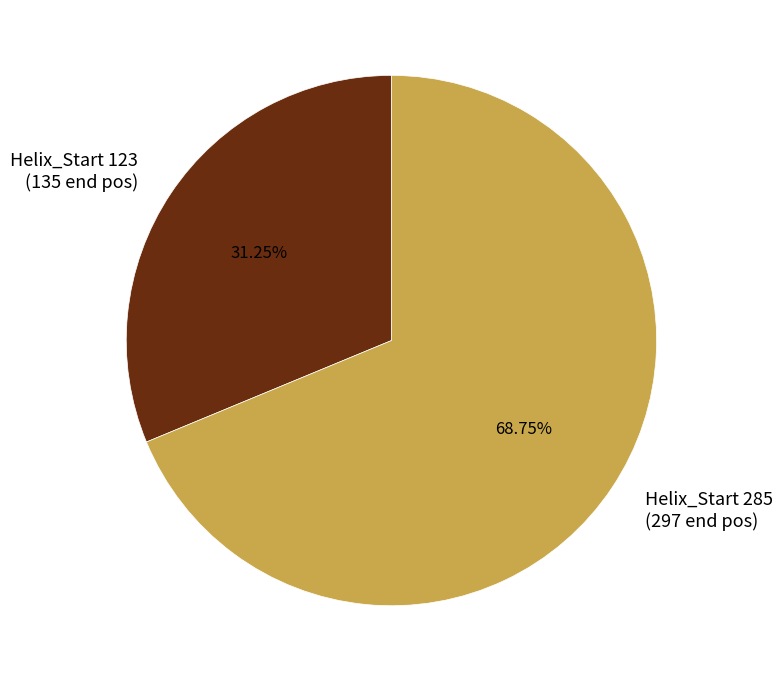

Which slice is the largest?

Helix_Start 285 (297 end pos)